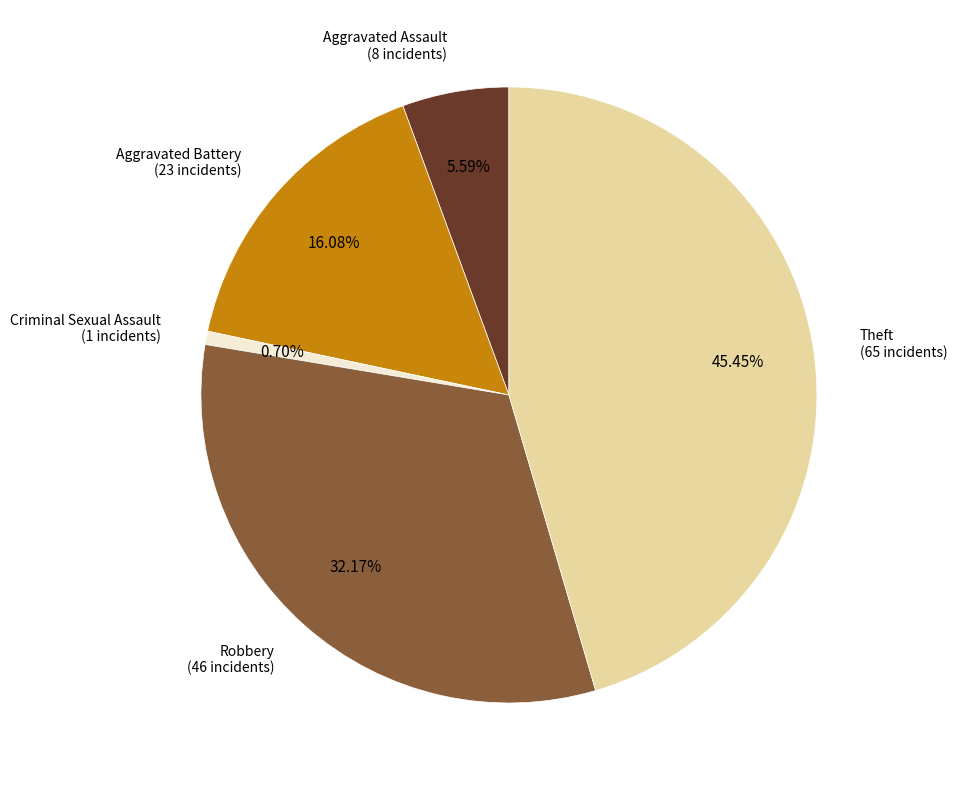

What percentage is the Aggravated Battery slice, to the nearest percent?

16%